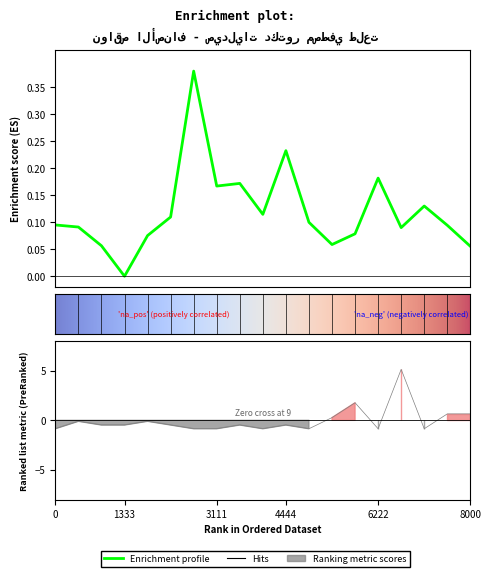

How many data points in سعر البيع are above 0?

18